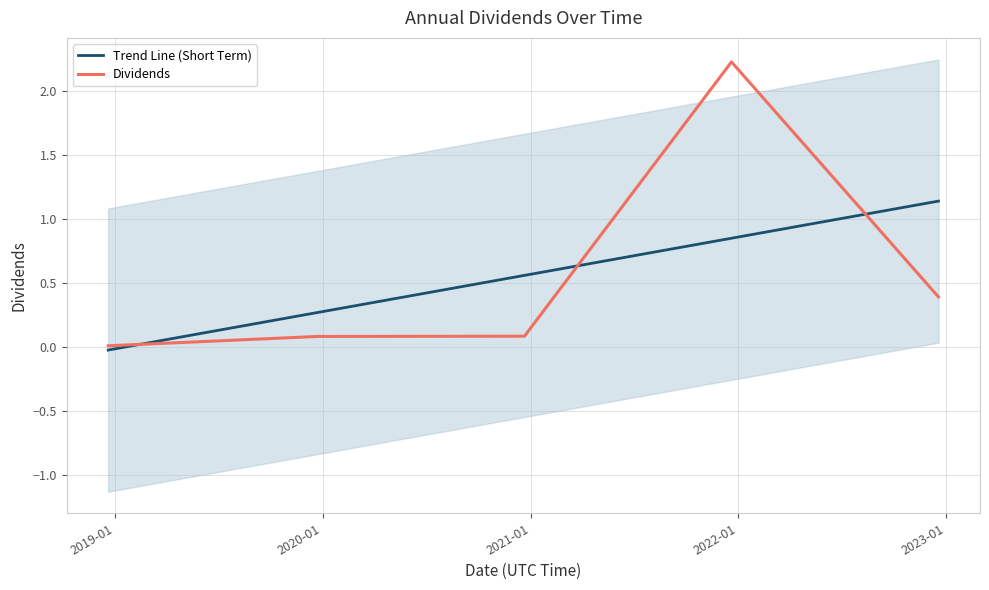

What is the maximum value for Dividends?

2.2